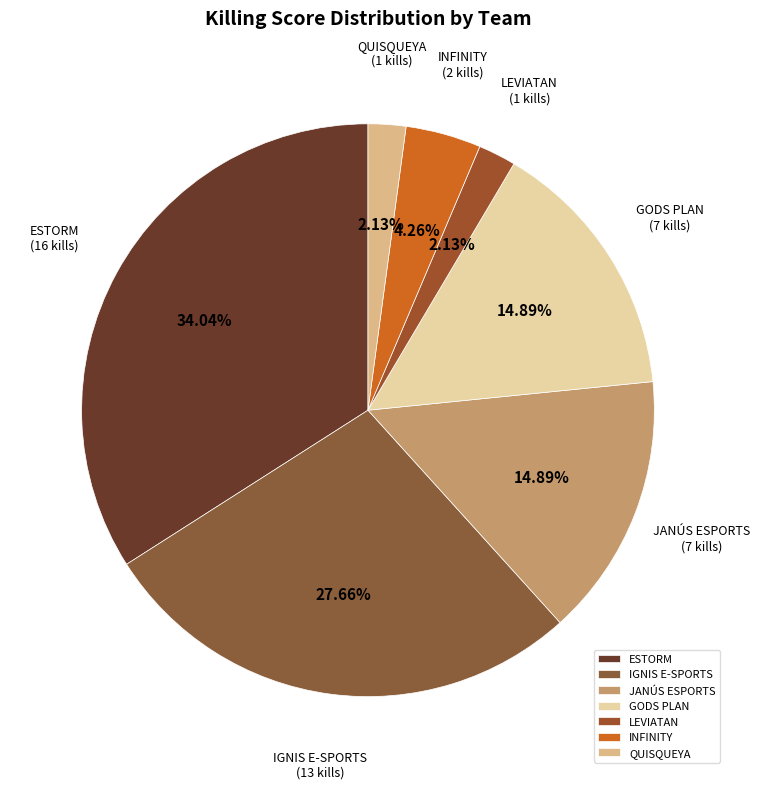

Which slice is the largest?

ESTORM